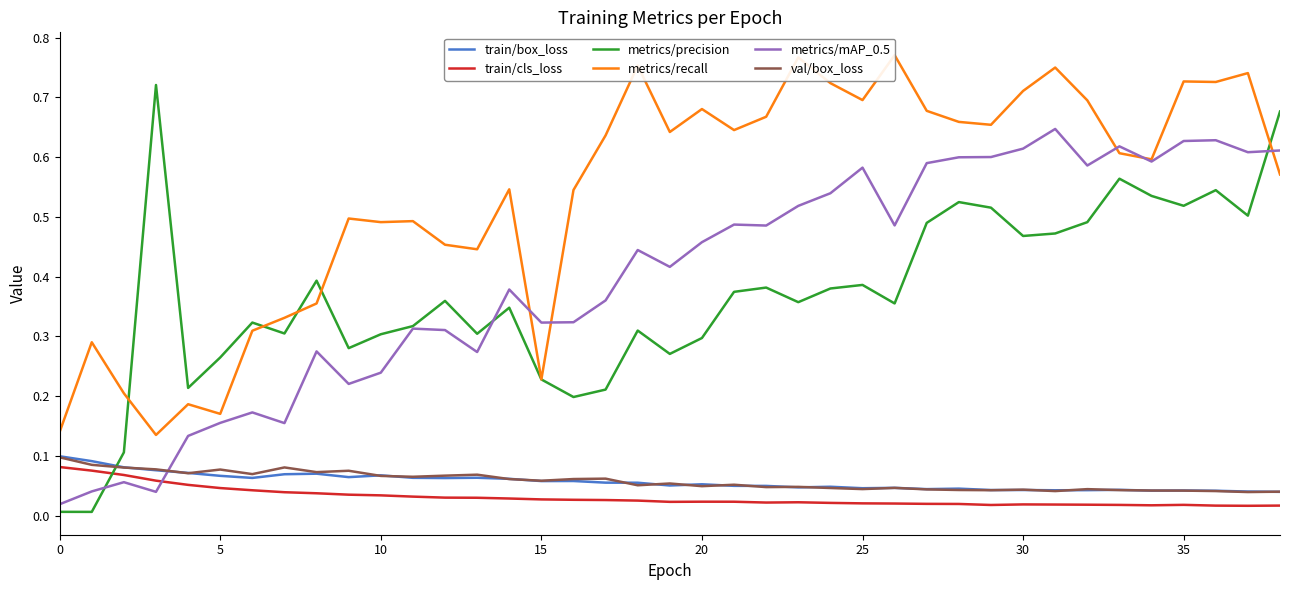

True or false: metrics/precision and train/box_loss cross at least once.

True